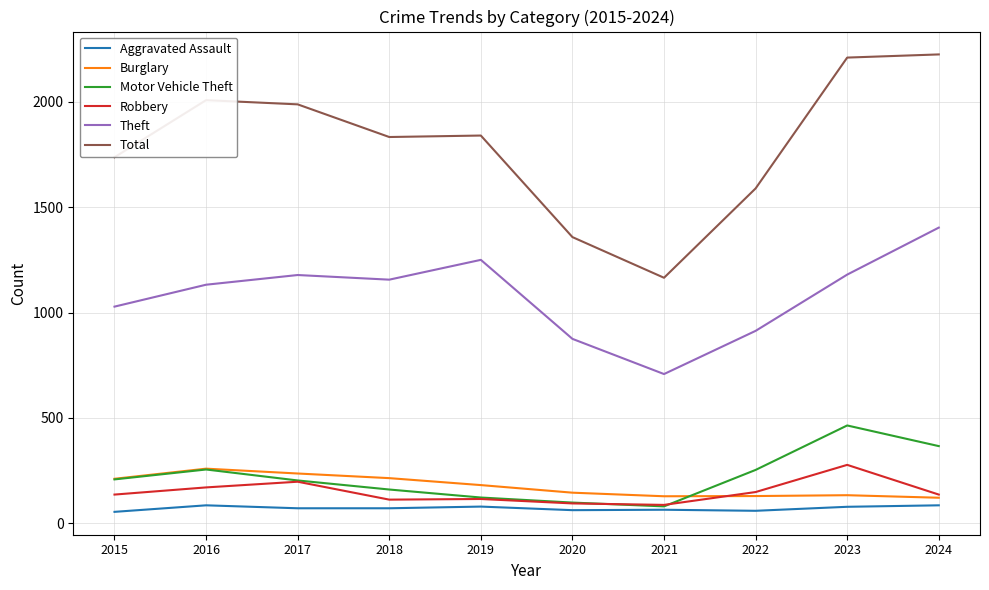

Which series has the widest spread of values?

Total